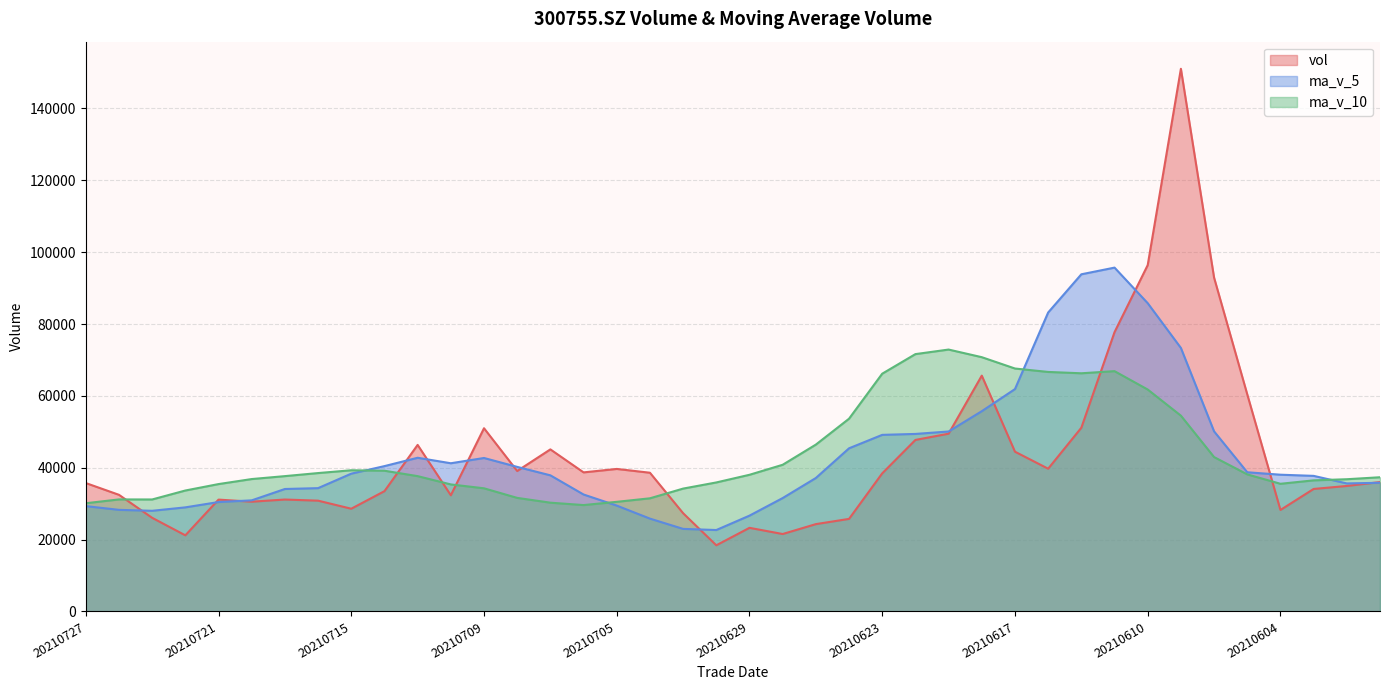

Reading left to right, list all the values displayed in this chart.

vol: 20210727=35744.2	20210726=32467.2	20210723=26065.9	20210722=21192.3	20210721=31132.8	20210720=30552.7	20210719=31154.7	20210716=30839.9	20210715=28597.9	20210714=33483.9	20210713=46357.0	20210712=32344.2	20210709=50996.2	20210708=39095.4	20210707=45112.9	20210706=38712.1	20210705=39671.6	20210702=38613.6	20210701=27350.7	20210630=18418.0	20210629=23280.0	20210628=21556.0	20210625=24310.0	20210624=25765.7	20210623=38443.0	20210622=47743.2	20210621=49477.9	20210618=65639.0	20210617=44469.0	20210616=39734.0	20210615=51133.7	20210611=77737.1	20210610=96401.5	20210609=151042.2	20210608=92917.8	20210607=60424.9	20210604=28249.2	20210603=34099.3	20210602=34933.0	20210601=36020.6
ma_v_5: 20210727=29320.5	20210726=28282.2	20210723=28019.7	20210722=28974.5	20210721=30455.6	20210720=30925.8	20210719=34086.7	20210716=34324.6	20210715=38355.8	20210714=40455.3	20210713=42781.1	20210712=41252.2	20210709=42717.6	20210708=40241.1	20210707=37892.2	20210706=32553.2	20210705=29466.8	20210702=25843.7	20210701=22982.9	20210630=22665.9	20210629=26670.9	20210628=31563.6	20210625=37148.0	20210624=45413.8	20210623=49154.4	20210622=49412.6	20210621=50090.7	20210618=55742.5	20210617=61895.0	20210616=83209.7	20210615=93846.5	20210611=95704.7	20210610=85807.1	20210609=73346.7	20210608=50124.9	20210607=38745.4	20210604=38065.2	20210603=37740.7	20210602=35639.1	20210601=35816.5
ma_v_10: 20210727=30123.1	20210726=31184.4	20210723=31172.1	20210722=33665.2	20210721=35455.5	20210720=36853.5	20210719=37669.4	20210716=38521.1	20210715=39298.5	20210714=39173.8	20210713=37667.2	20210712=35359.5	20210709=34280.7	20210708=31612.0	20210707=30279.1	20210706=29612.1	20210705=30515.2	20210702=31495.8	20210701=34198.3	20210630=35910.2	20210629=38041.8	20210628=40827.1	20210625=46445.2	20210624=53654.4	20210623=66182.1	20210622=71629.5	20210621=72897.7	20210618=70774.8	20210617=67620.9	20210616=66667.3	20210615=66295.9	20210611=66885.0	20210610=61773.9	20210609=54492.9	20210608=42970.7	20210607=38153.9	20210604=35536.6	20210603=36491.4	20210602=36805.8	20210601=37356.7